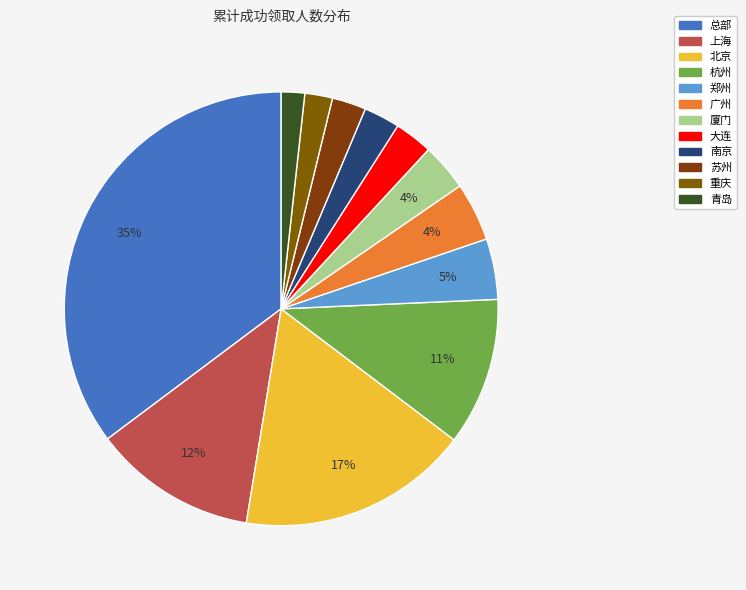

To the nearest percent, what percentage of the pie is 青岛?

2%